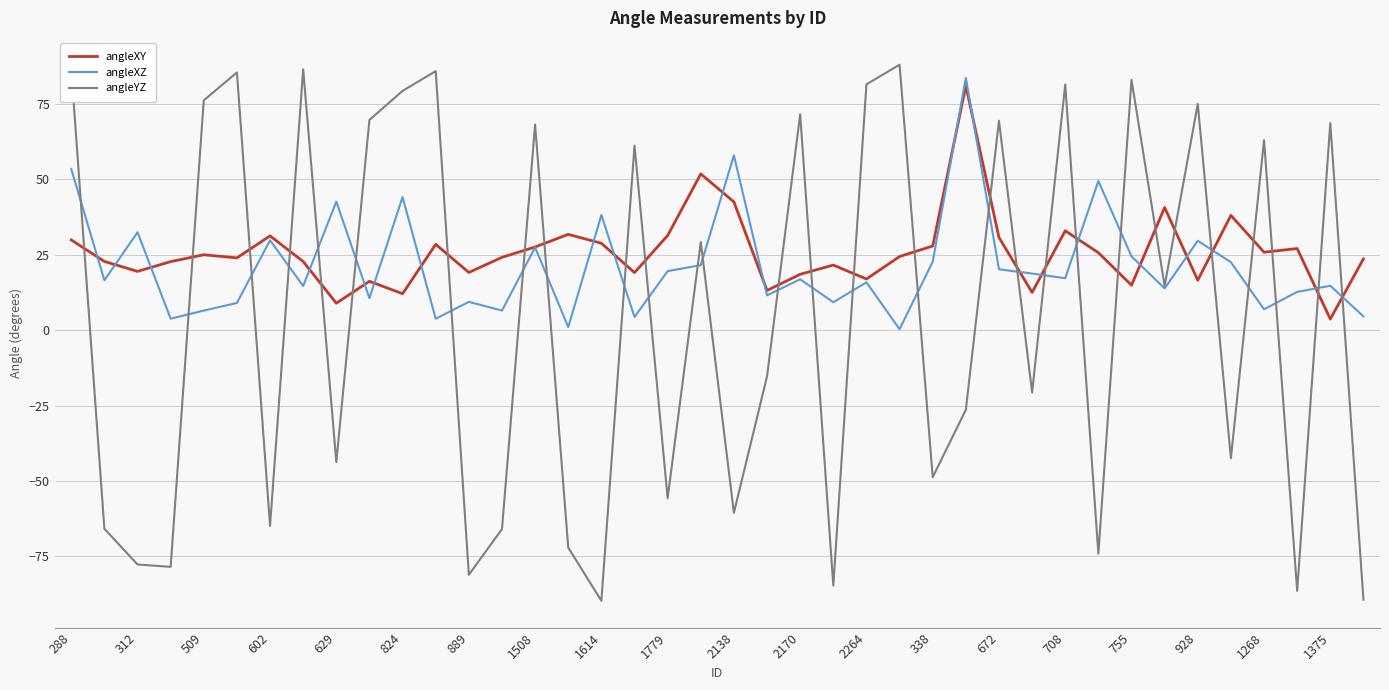

Rank the series by their average value, from highest to lowest.

angleXY, angleXZ, angleYZ